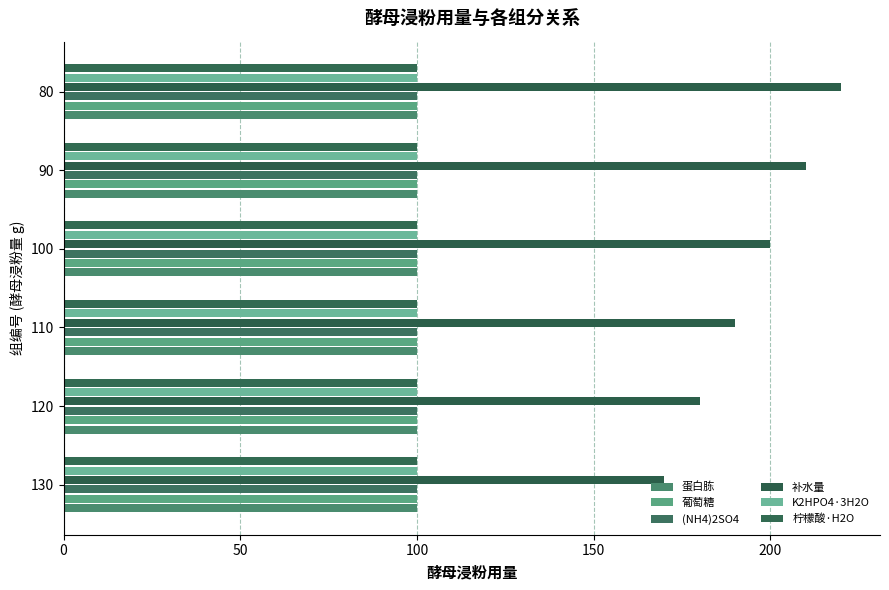

What are all the series names shown in the legend?

蛋白胨, 葡萄糖, (NH4)2SO4, 补水量, K2HPO4·3H2O, 柠檬酸·H2O